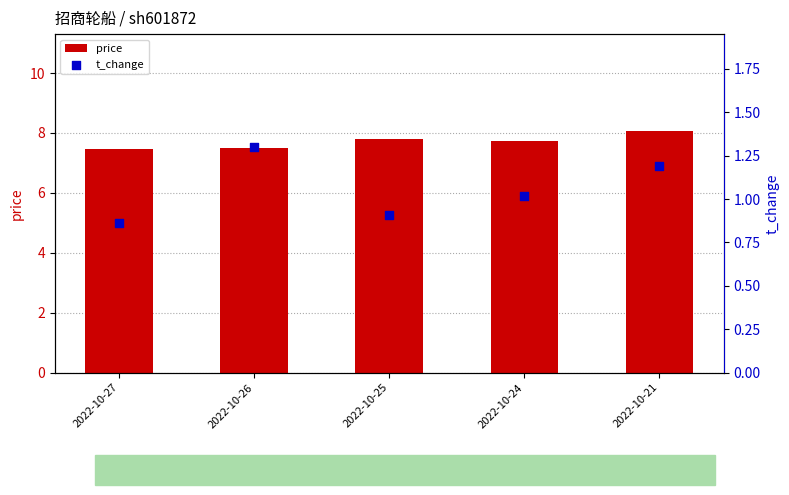

Which series has the widest spread of Y values?

price